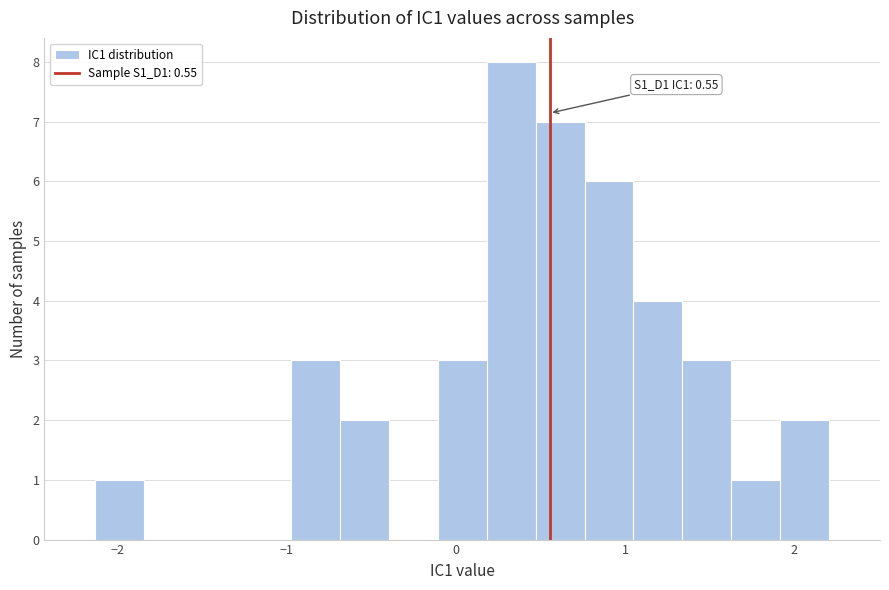

Around what value on the x-axis is the tallest bar? Give the approximate position of its centre, as read against the axis.

0.3